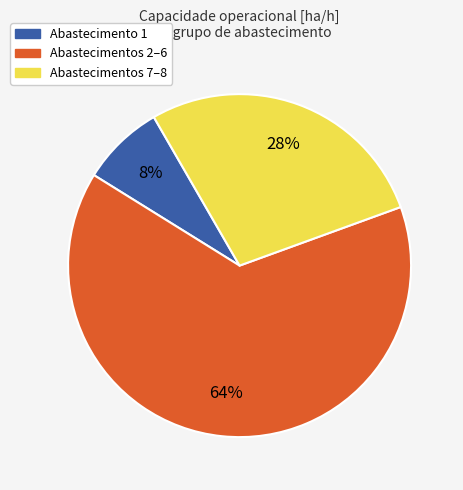

How many segments does this pie chart have?

3